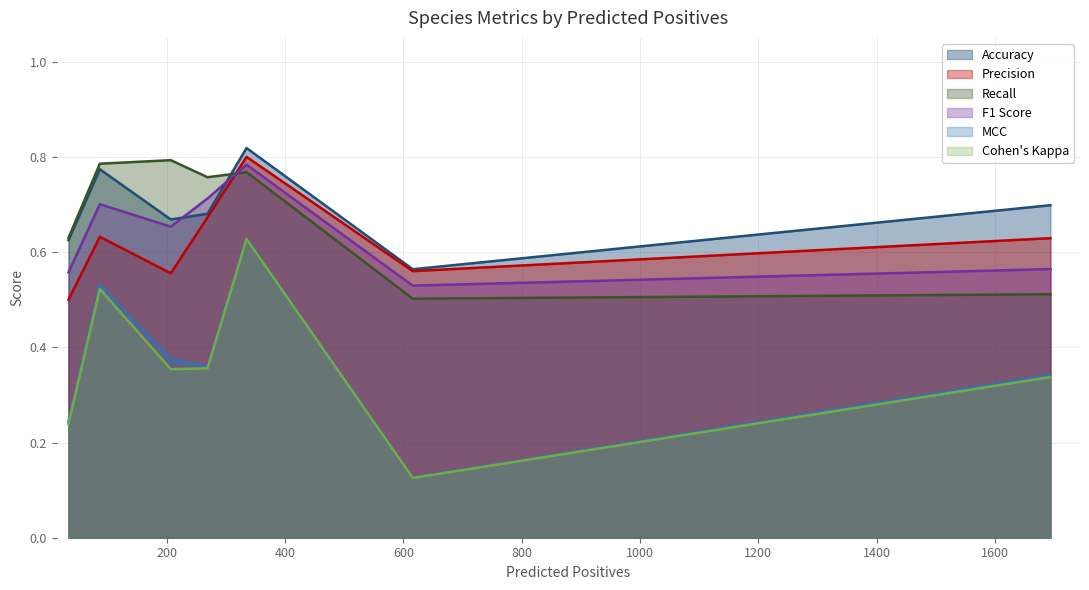

True or false: MCC and Accuracy cross at least once.

False